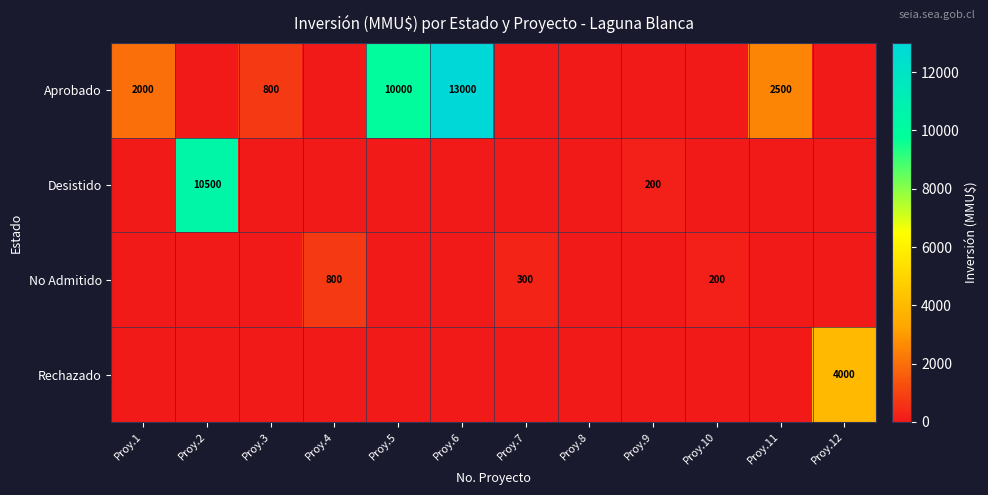

What is the sum of the Aprobado values at Proy.11 and Proy.3?

3300